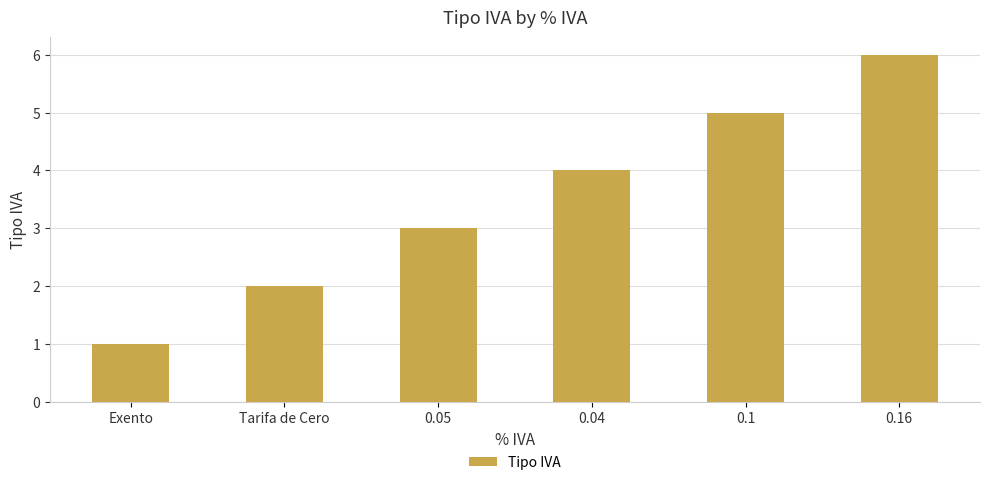

Which label corresponds to the largest value in the chart?

0.16